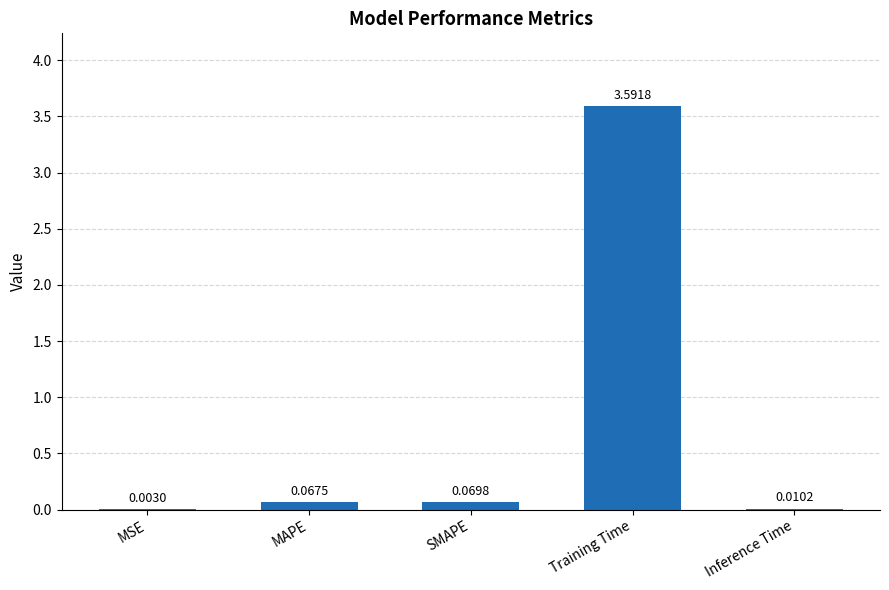

At which category does the chart reach its peak across all series?

Training Time